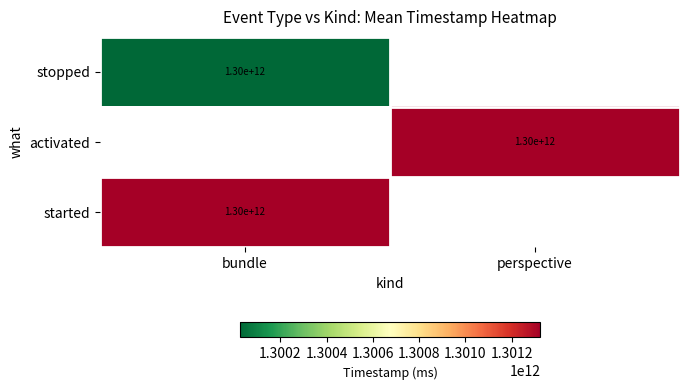

True or false: stopped has a value of 1300000000000 at bundle.

True